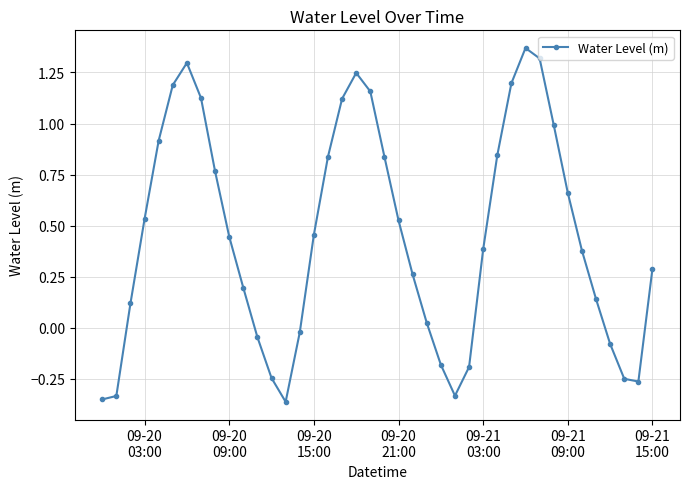

What is the difference between the maximum and second lowest values?

1.7